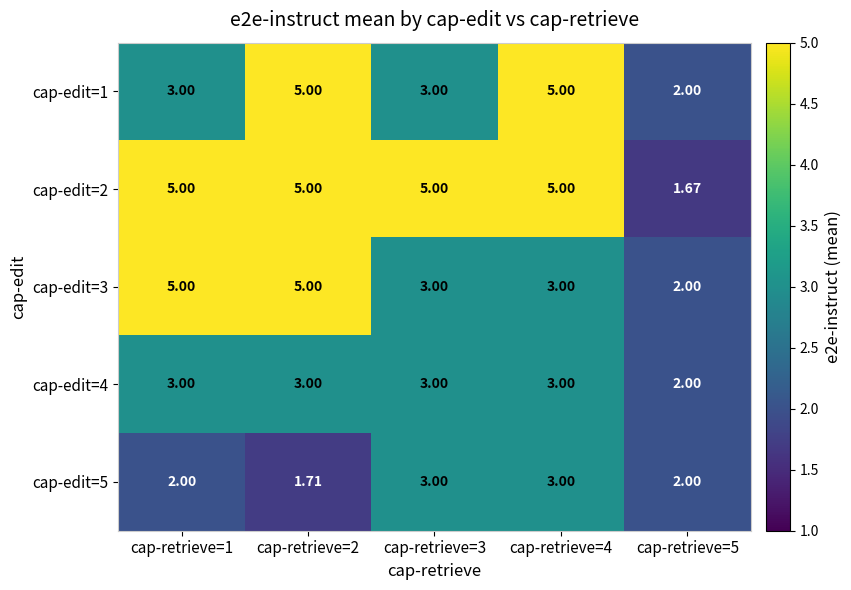

Which series has the widest spread of values?

cap-edit=2